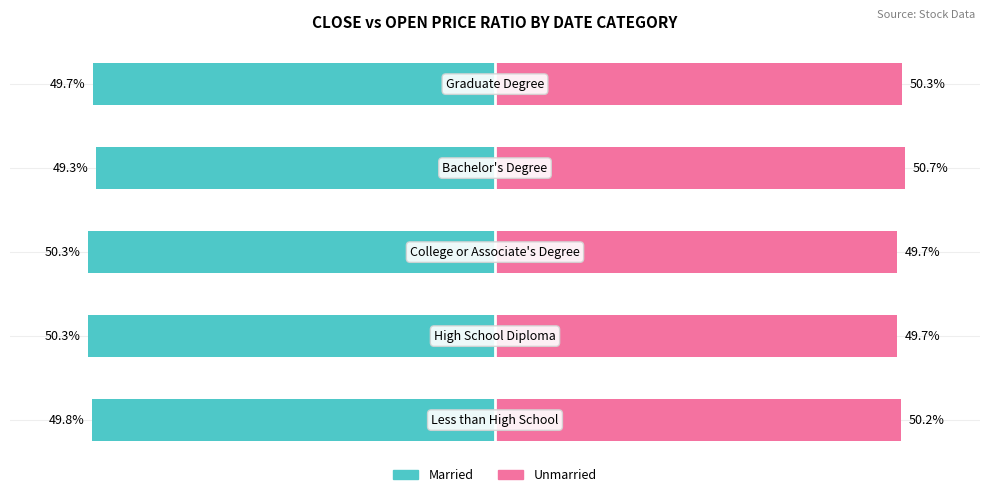

At which category is the sum across all series the highest?

3